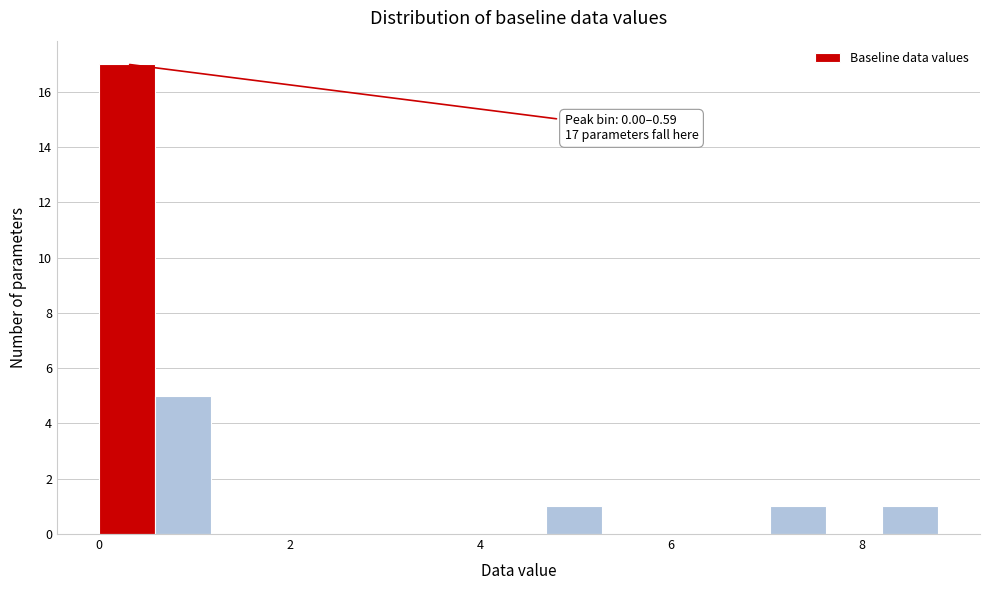

Around what value on the x-axis is the tallest bar? Give the approximate position of its centre, as read against the axis.

0.2